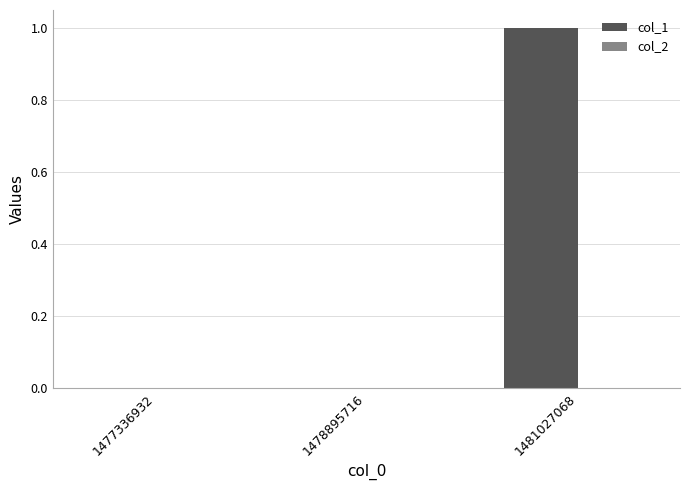

Between 1477336932 and 1481027068, which is larger?

1481027068